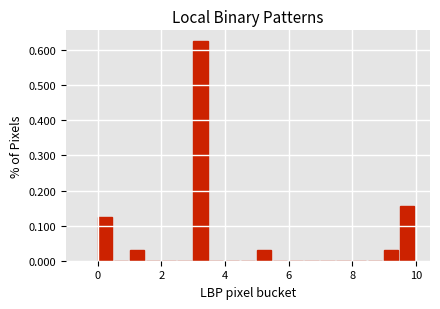

Around what value on the x-axis is the tallest bar? Give the approximate position of its centre, as read against the axis.

3.2